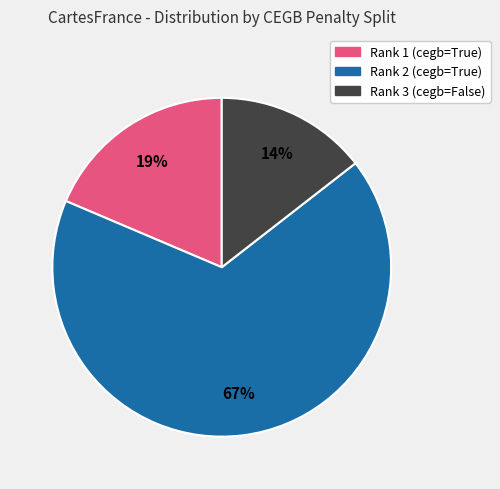

To the nearest percent, what is the average slice percentage?

33%